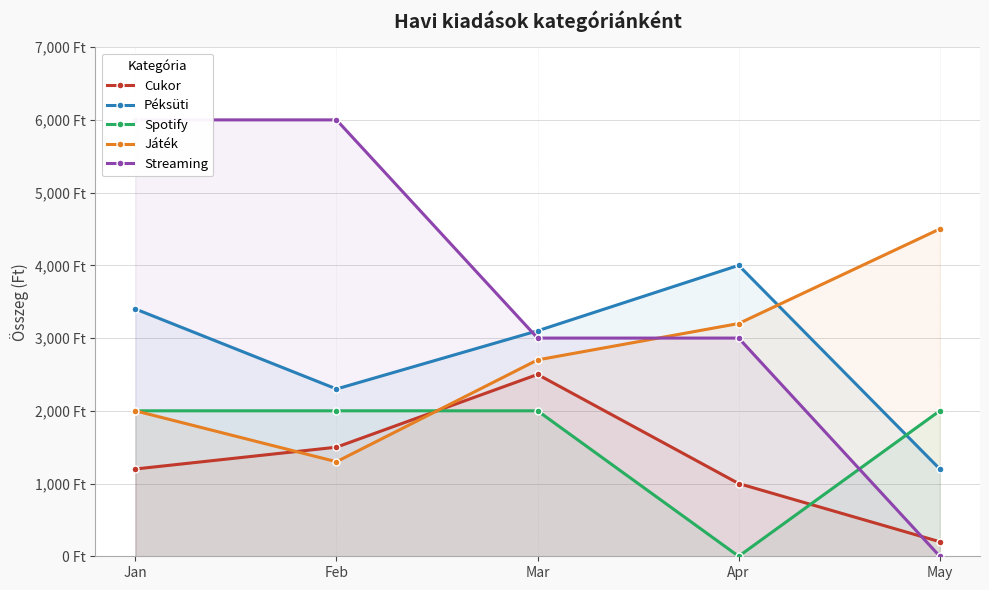

The Játék series shows 1704 at Feb. True or false?

False